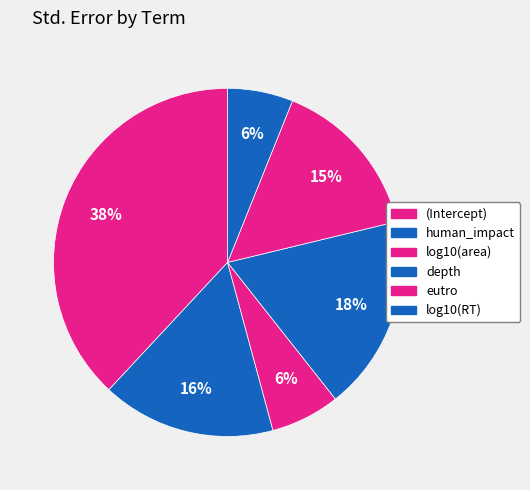

What percentage is the log10(area) slice, to the nearest percent?

6%